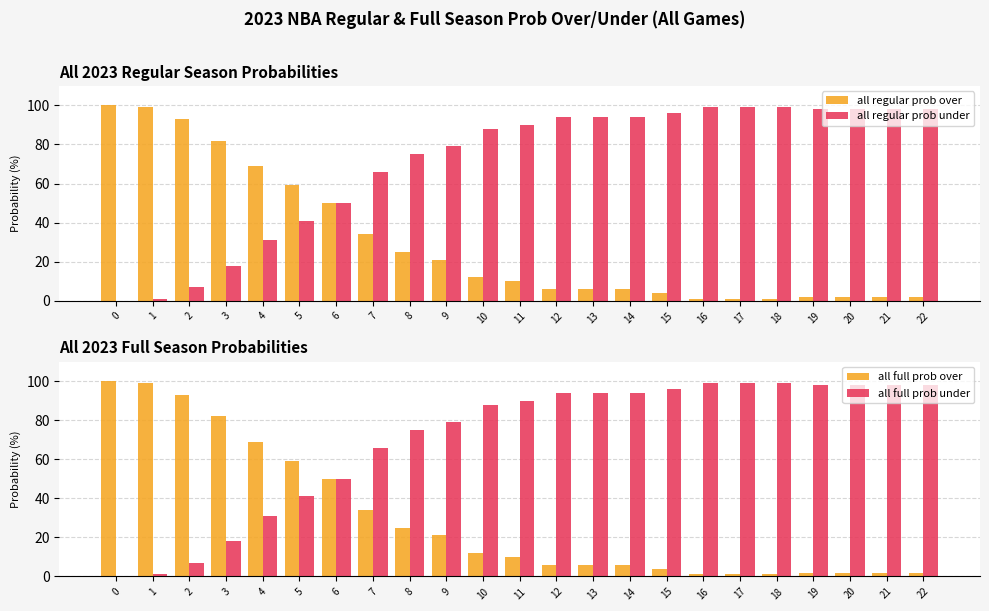

What is the value of the all full prob under bar at the 4th from the left?

18